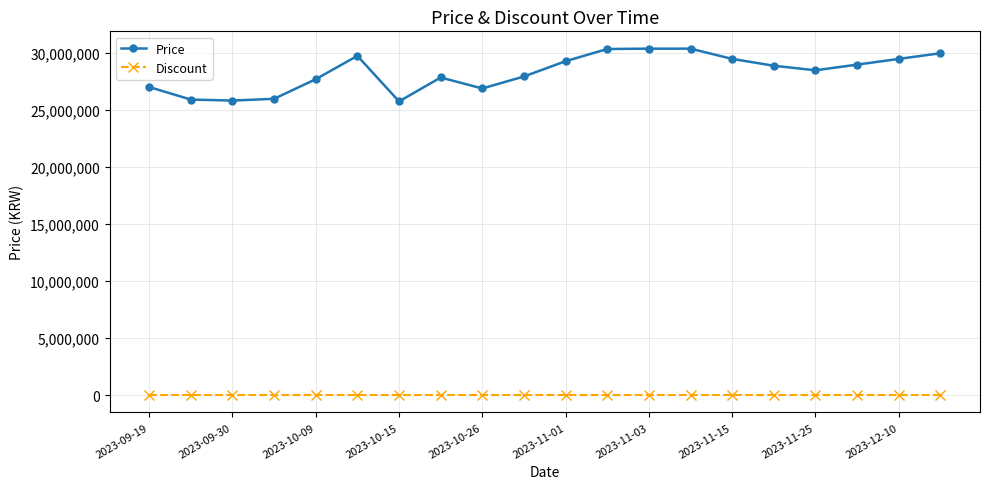

What is the average value of the Price series?

28333804